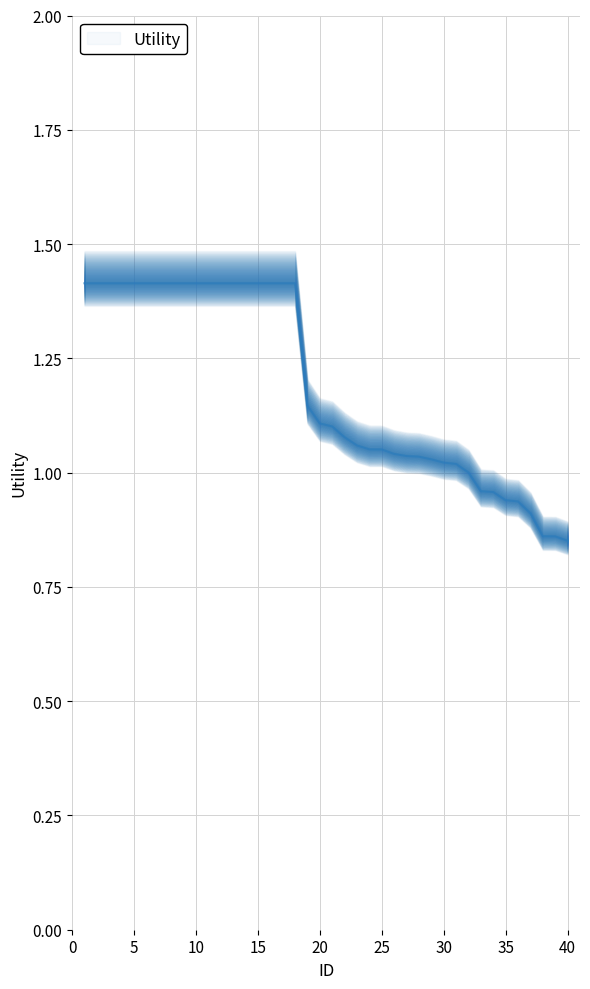

Does the chart display data point markers on the line(s)?

No